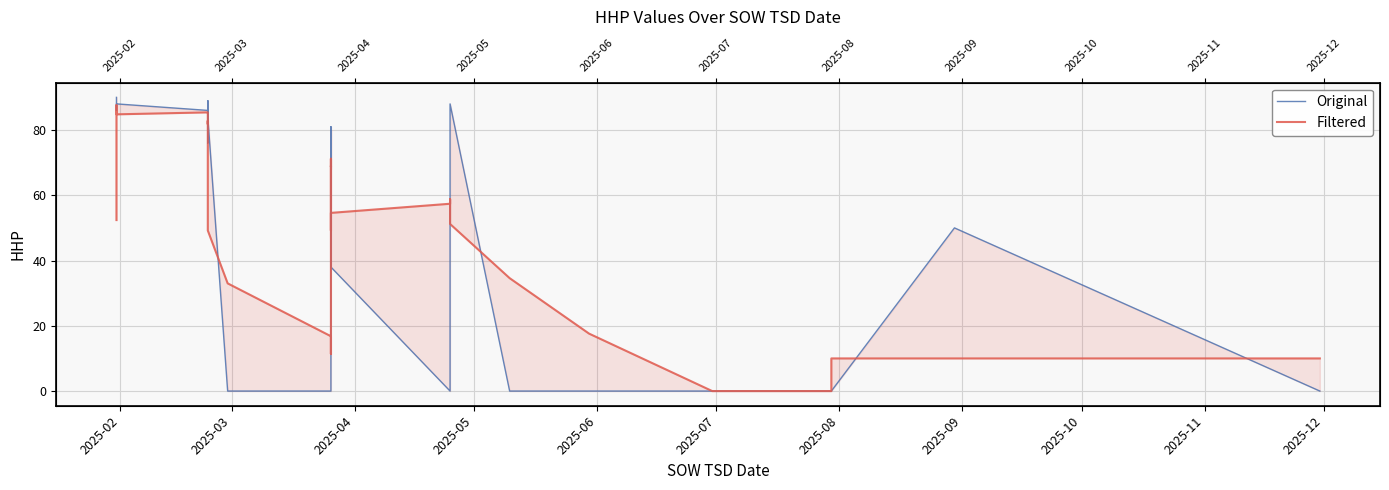

What is the value of the Filtered point at the 5th from the left?

84.8